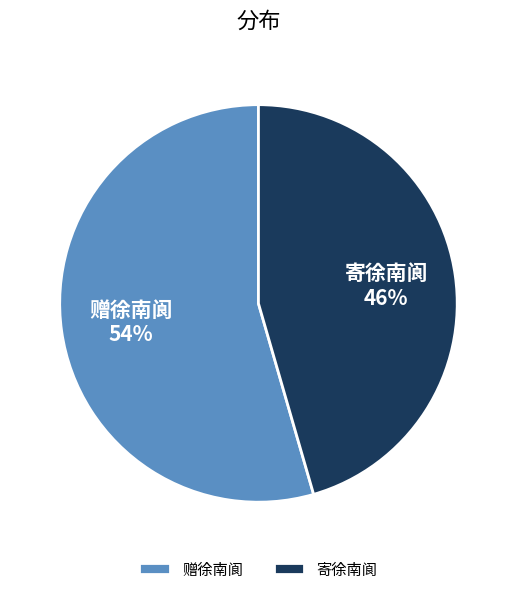

What percentage is the 寄徐南阆 slice, to the nearest percent?

46%